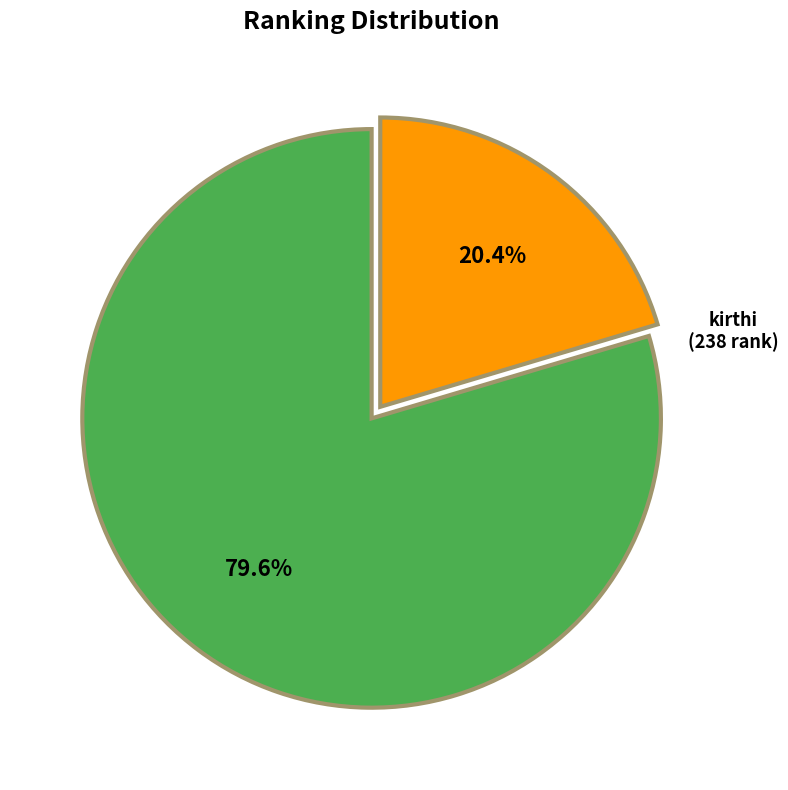

To the nearest percent, what is the combined percentage of kirthi and LAKSHA?

100%